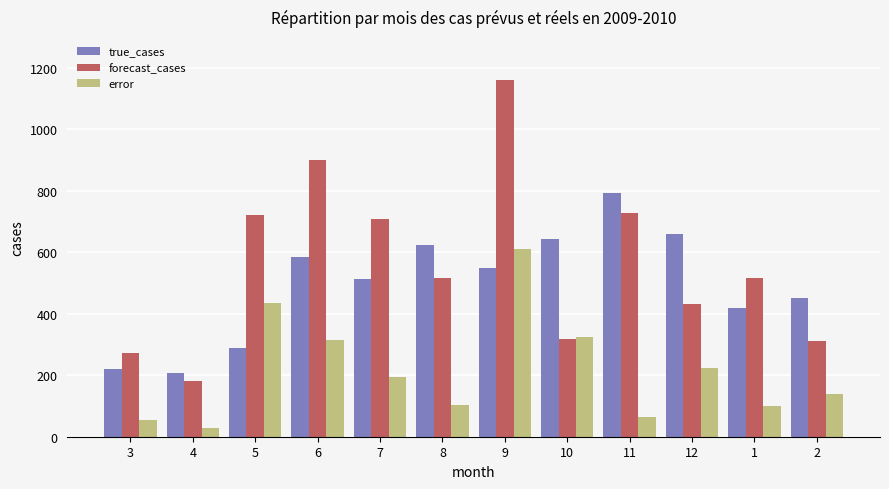

What is the value of the true_cases bar at the 11th from the left?

418.0